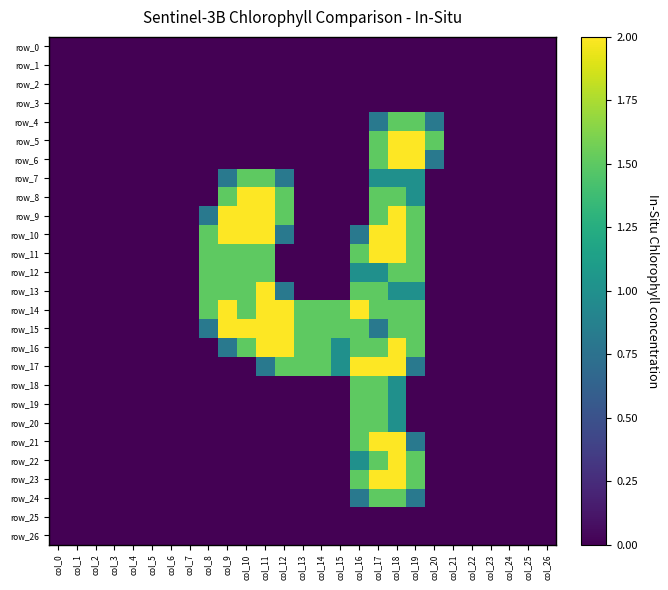

How many distinct data groups are displayed?

27